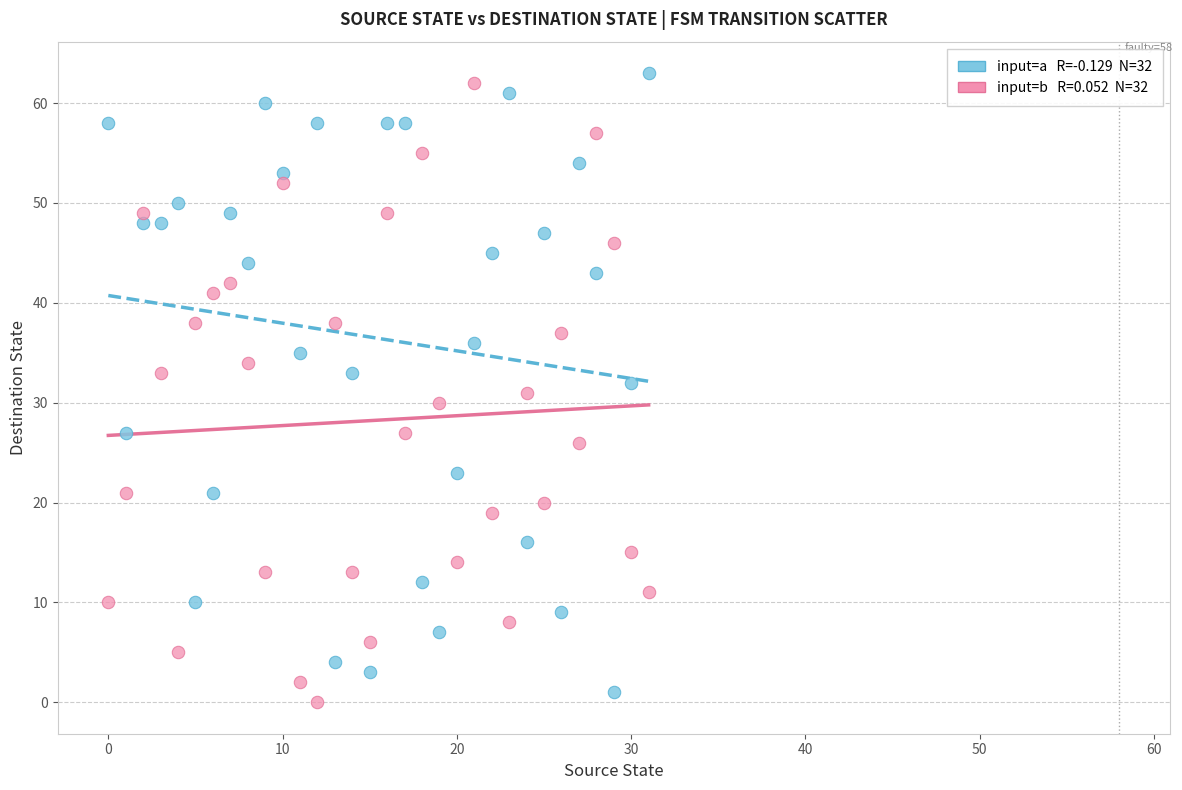

Across all data points, what is the range of Y values (max minus min)?

63